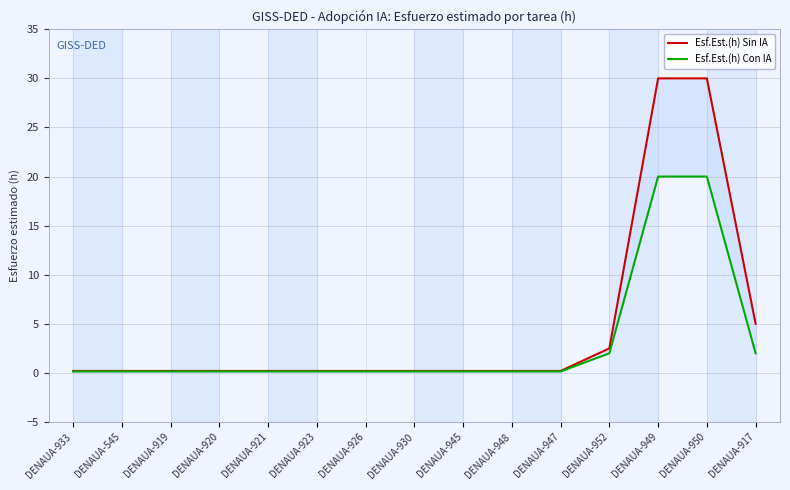

What is the maximum value shown in the chart?

30.0